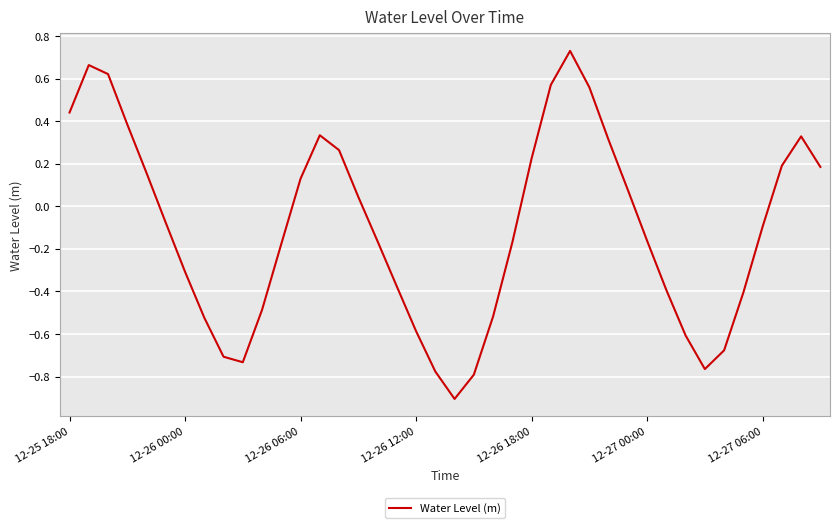

What is the smallest value displayed?

-0.9